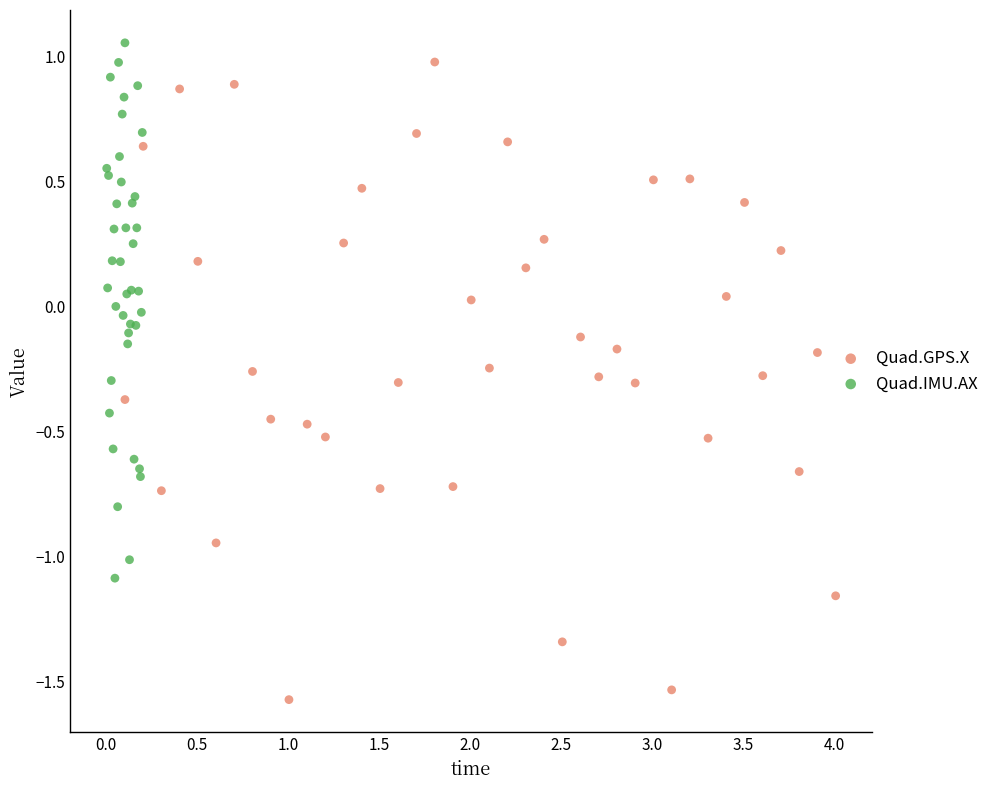

Which series has the widest spread of Y values?

Quad.GPS.X